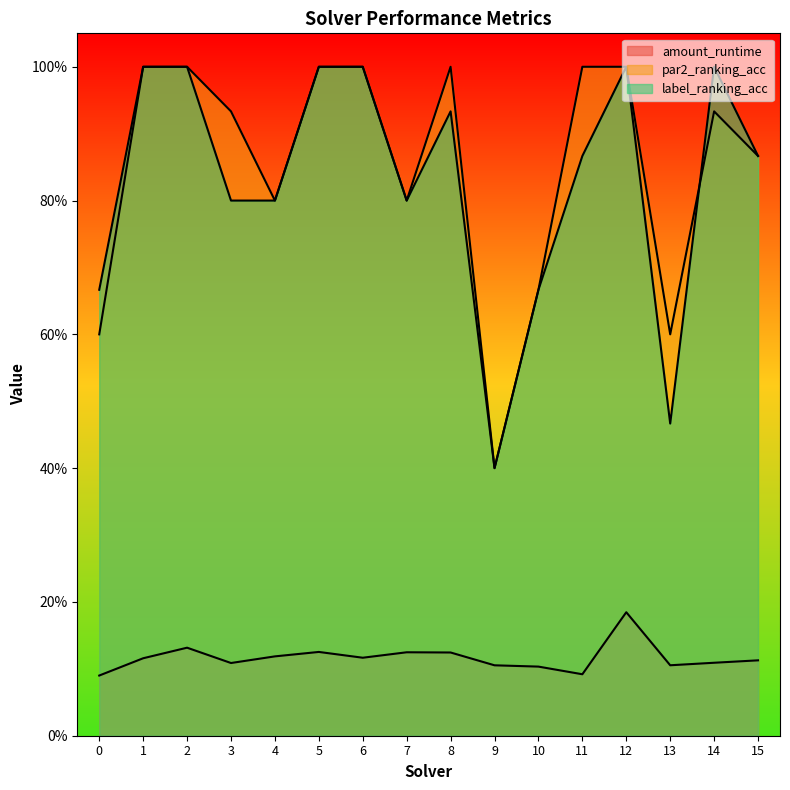

How many categories are shown in the chart?

16